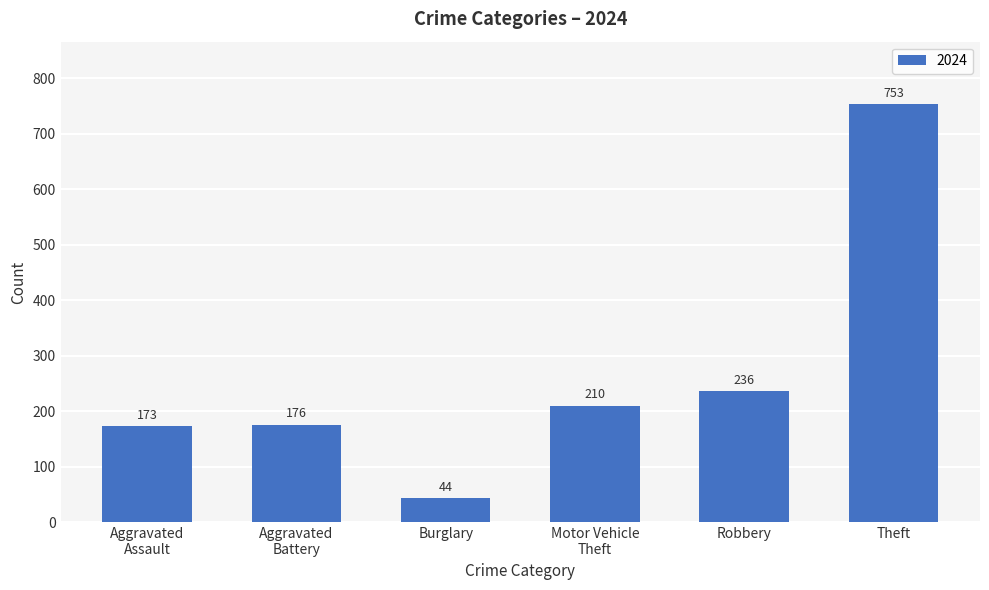

What is the change in value from Burglary to Robbery?

+192